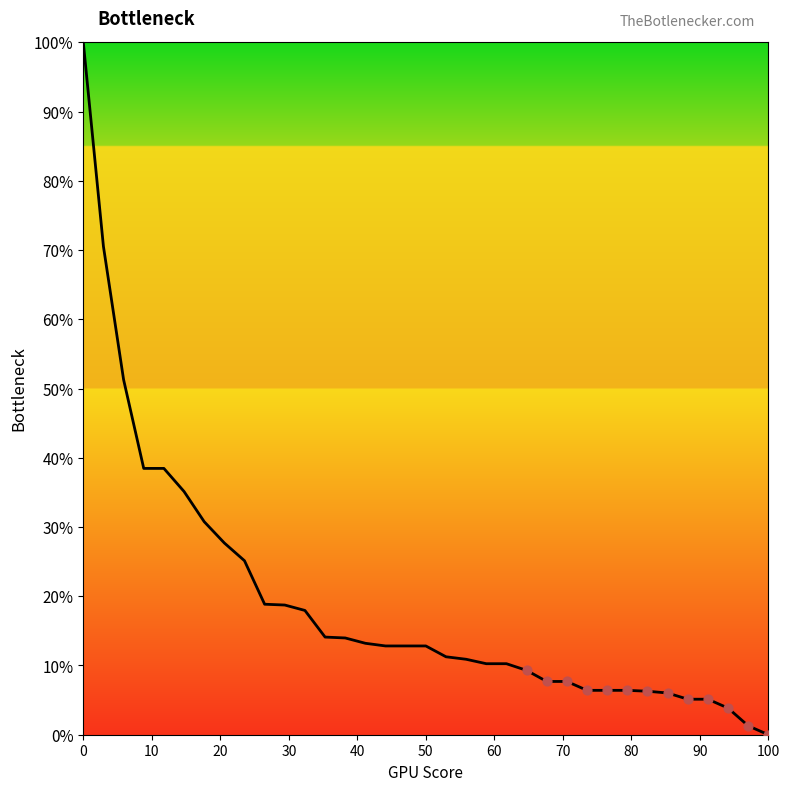

What is the difference between the maximum and minimum values?

100.0